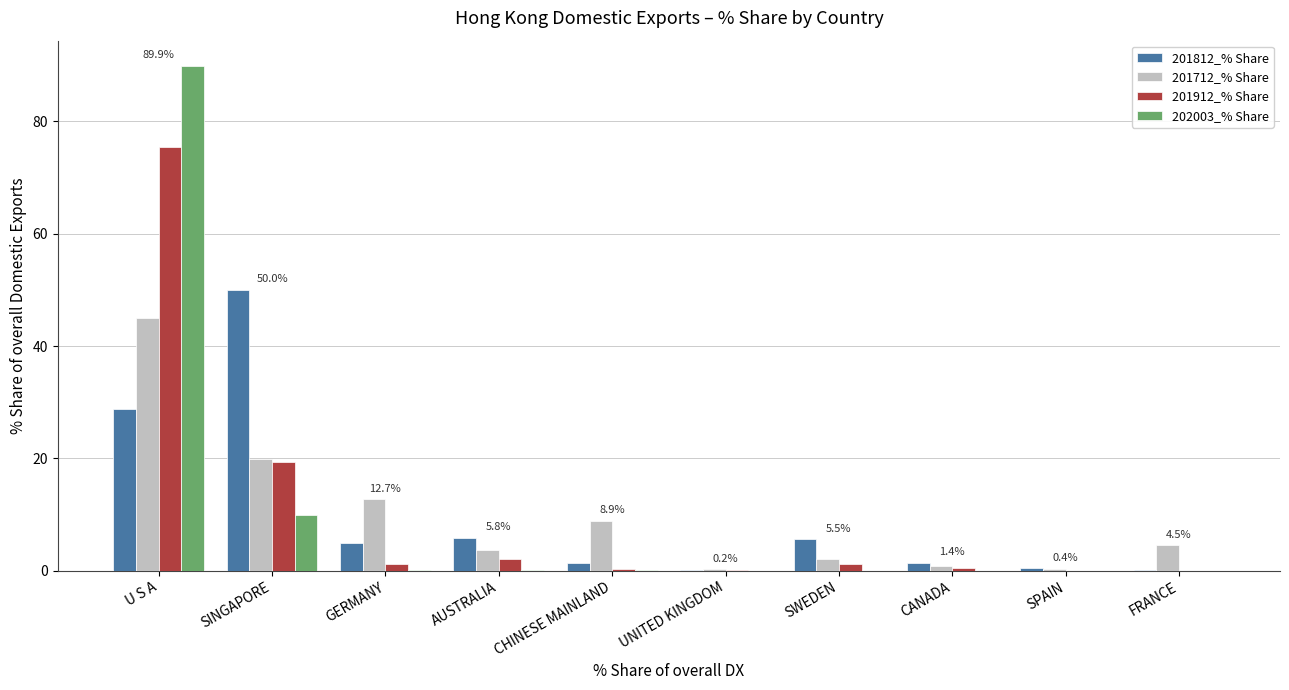

Which series has the largest range (max minus min)?

202003_% Share